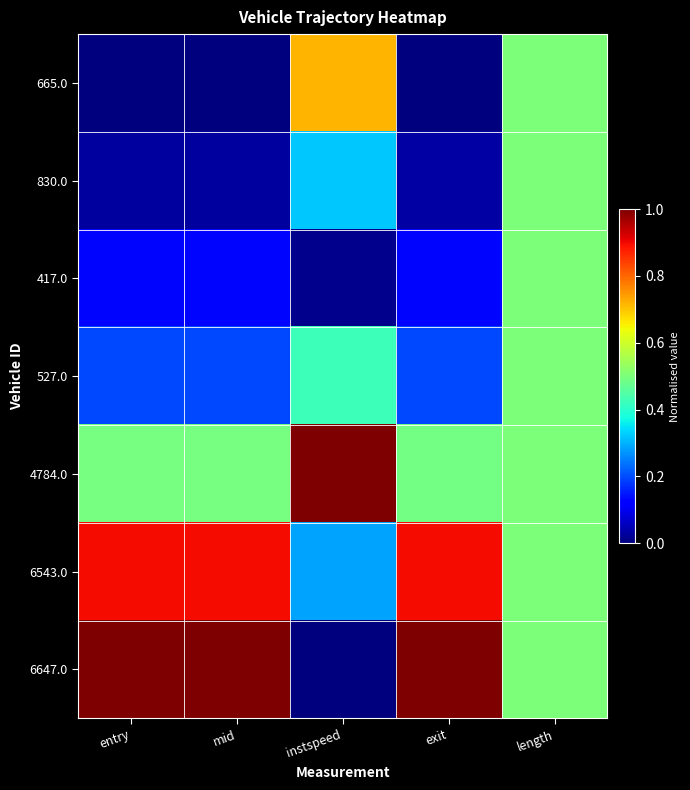

Which series changed the most between entry and exit?

830.0